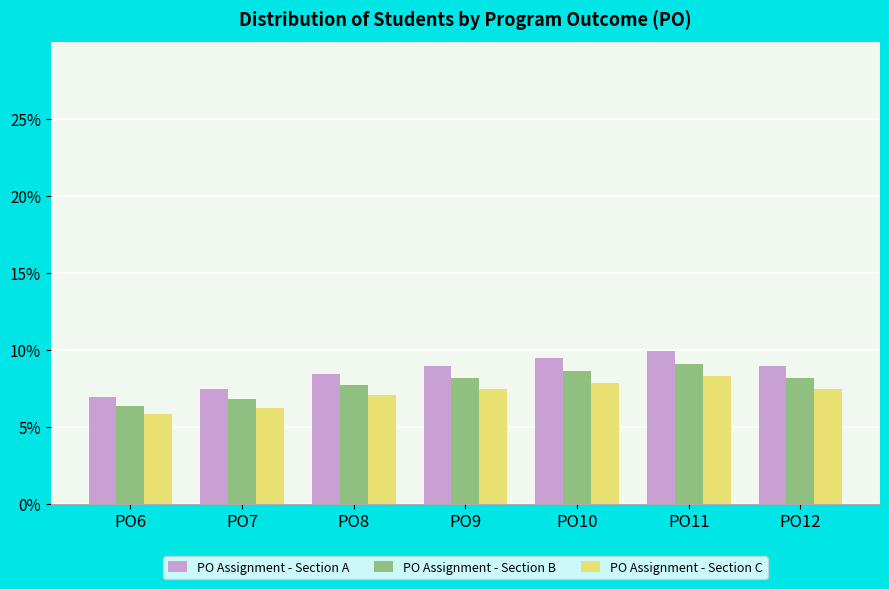

Reading left to right, list all the values displayed in this chart.

PO Assignment - Section A: 6.9	7.4	8.4	8.9	9.4	9.9	8.9
PO Assignment - Section B: 6.4	6.8	7.7	8.2	8.6	9.1	8.2
PO Assignment - Section C: 5.8	6.2	7.0	7.4	7.9	8.3	7.4